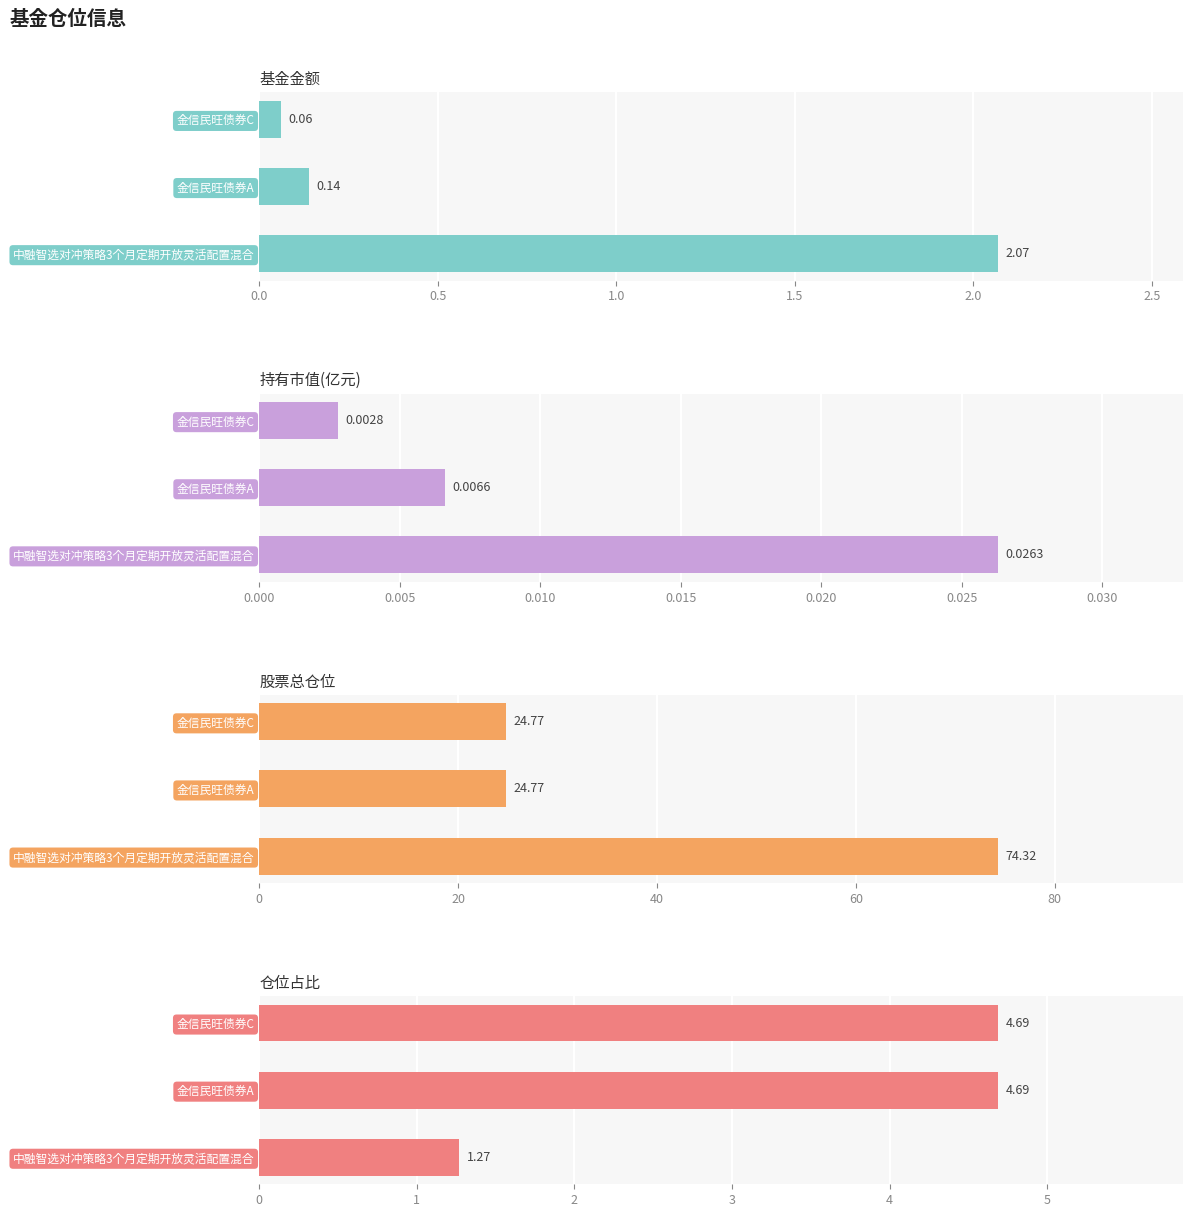

What is the difference between the maximum and second lowest values in the 股票总仓位 series?

49.5